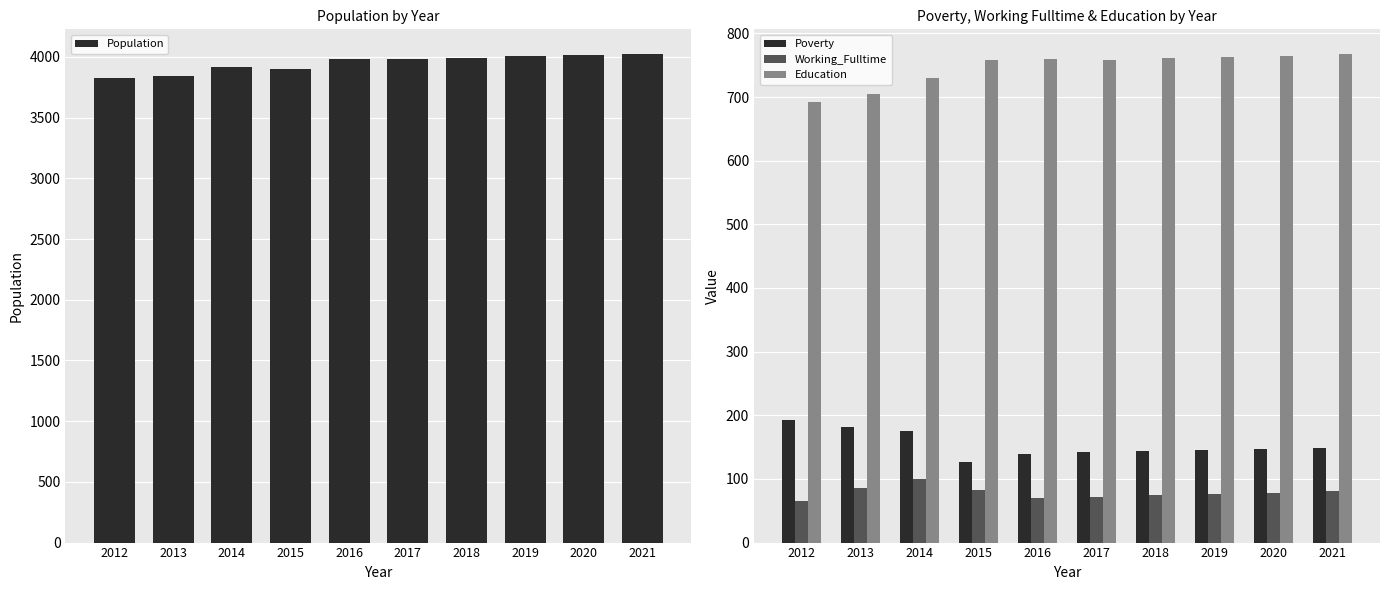

What is the average value of the Education series?

746